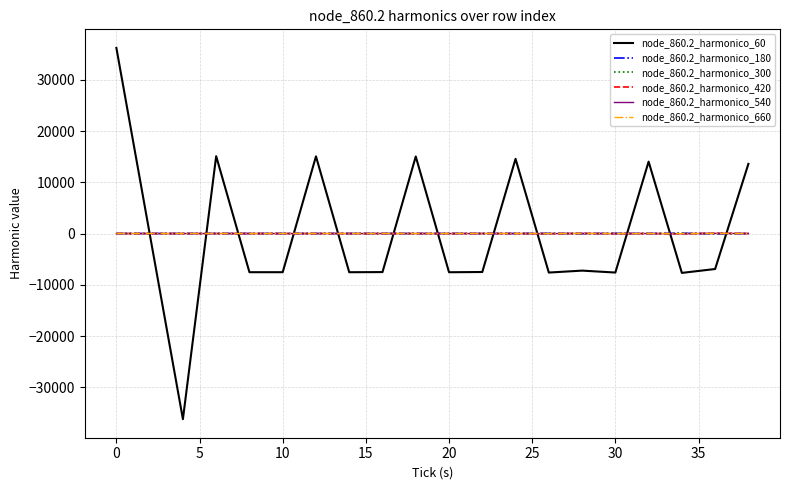

Which series has the largest range (max minus min)?

node_860.2_harmonico_60